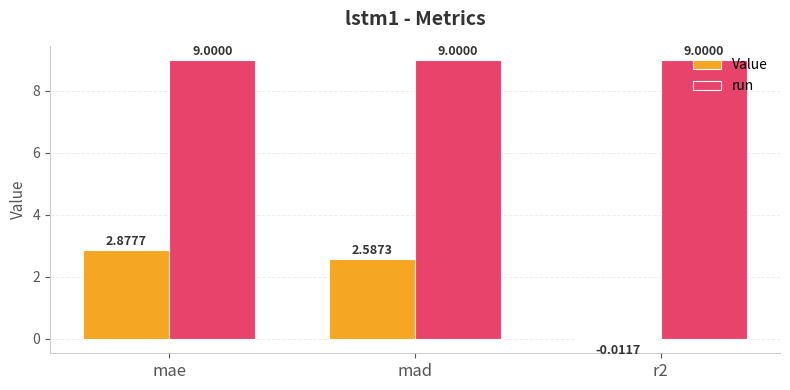

Where does the Value series first go above 2?

mae